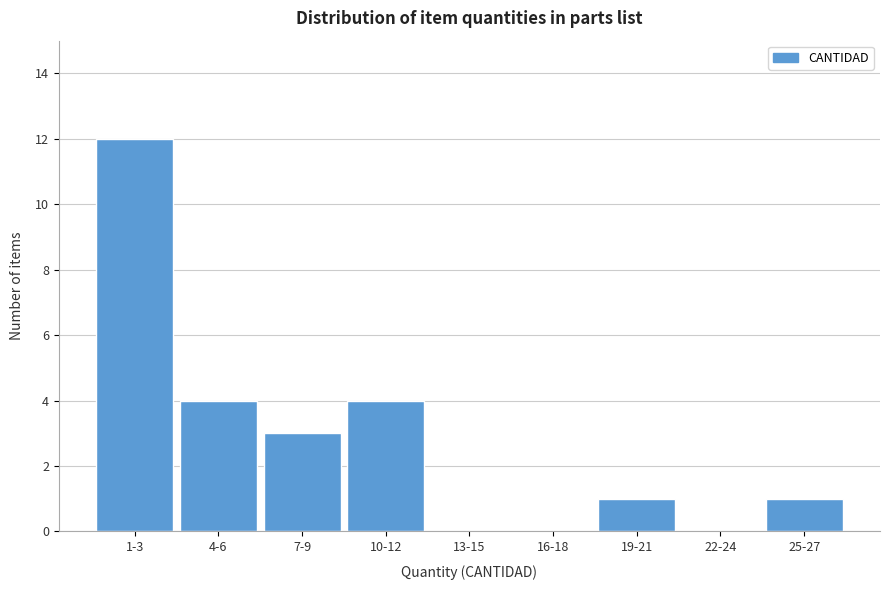

Reading left to right, extract all data points from this chart.

1-3=12	4-6=4	7-9=3	10-12=4	13-15=0	16-18=0	19-21=1	22-24=0	25-27=1